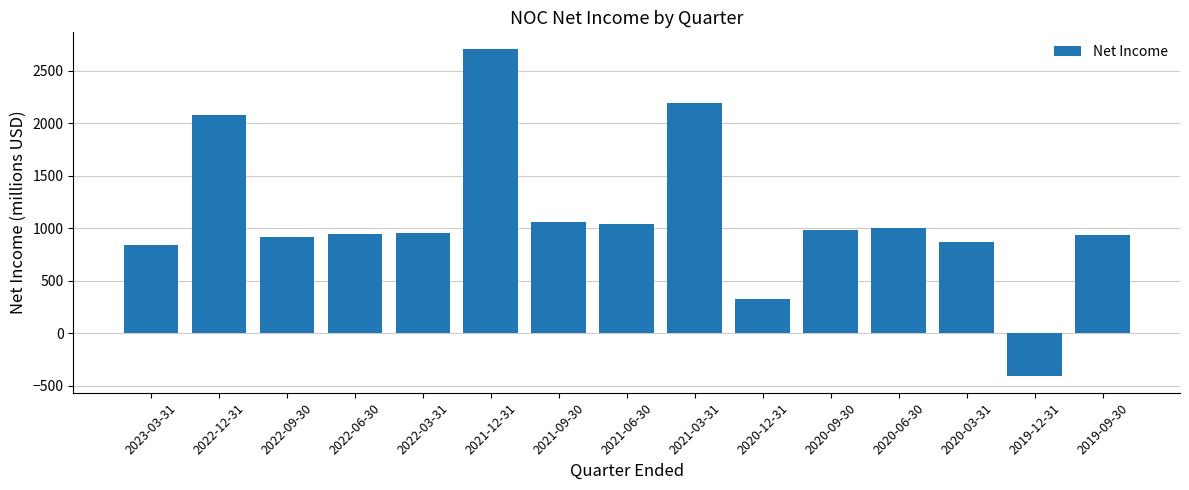

Between 2023-03-31 and 2022-03-31, which is larger?

2022-03-31